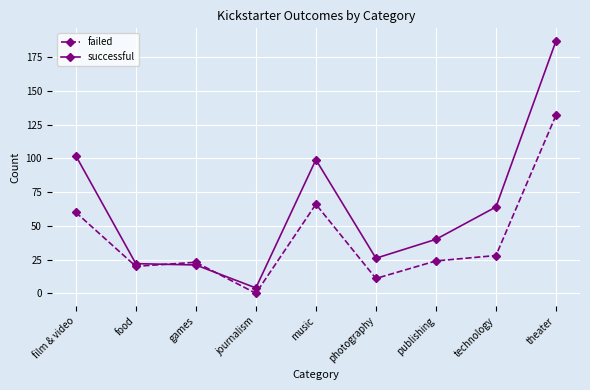

What is the difference between the failed values at theater and journalism?

132